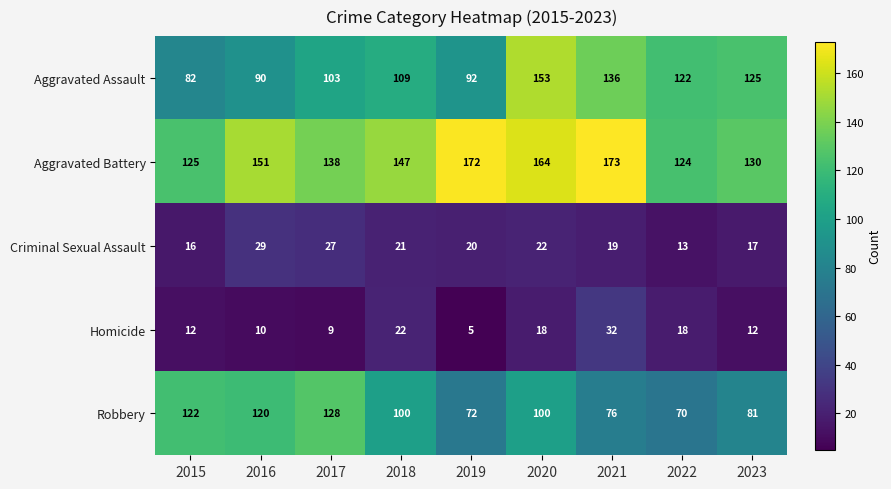

The value of Criminal Sexual Assault at 2023 is 8. True or false?

False